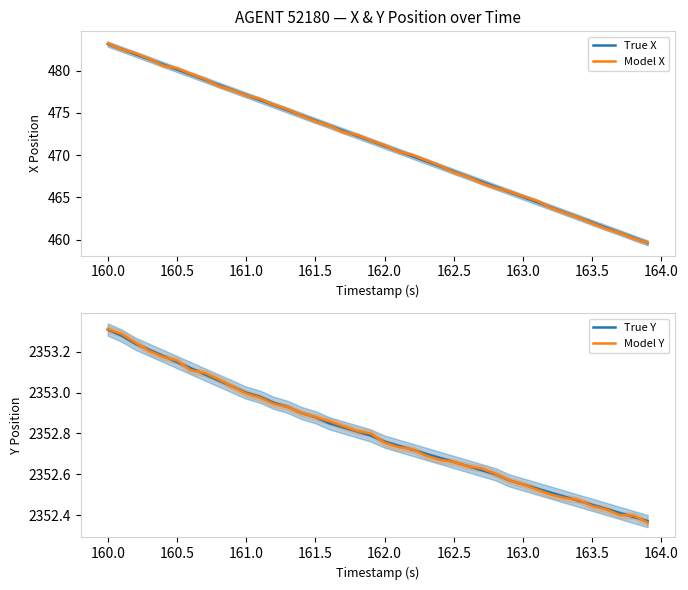

Does the chart have visible grid lines?

No